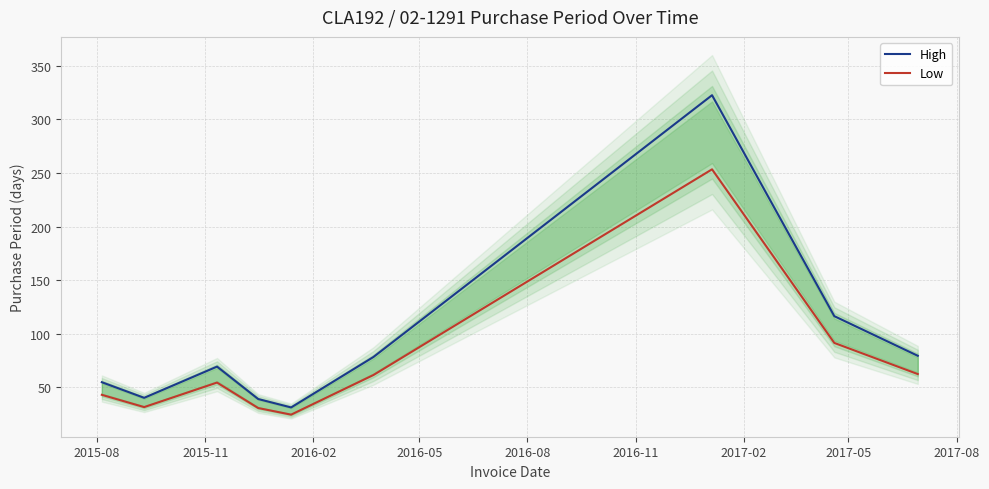

True or false: Low and High intersect in this chart.

False